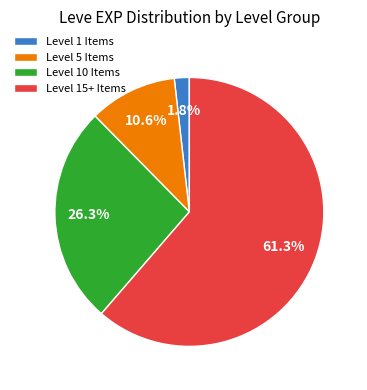

How many segments does this pie chart have?

4